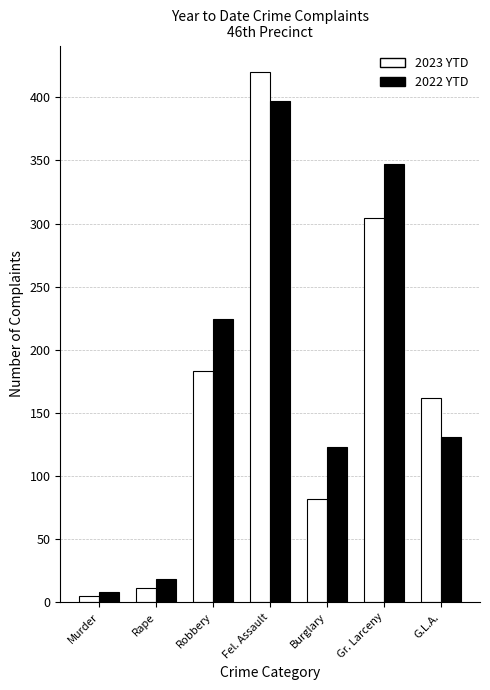

What is the difference between the maximum and minimum values in the 2023 YTD series?

415